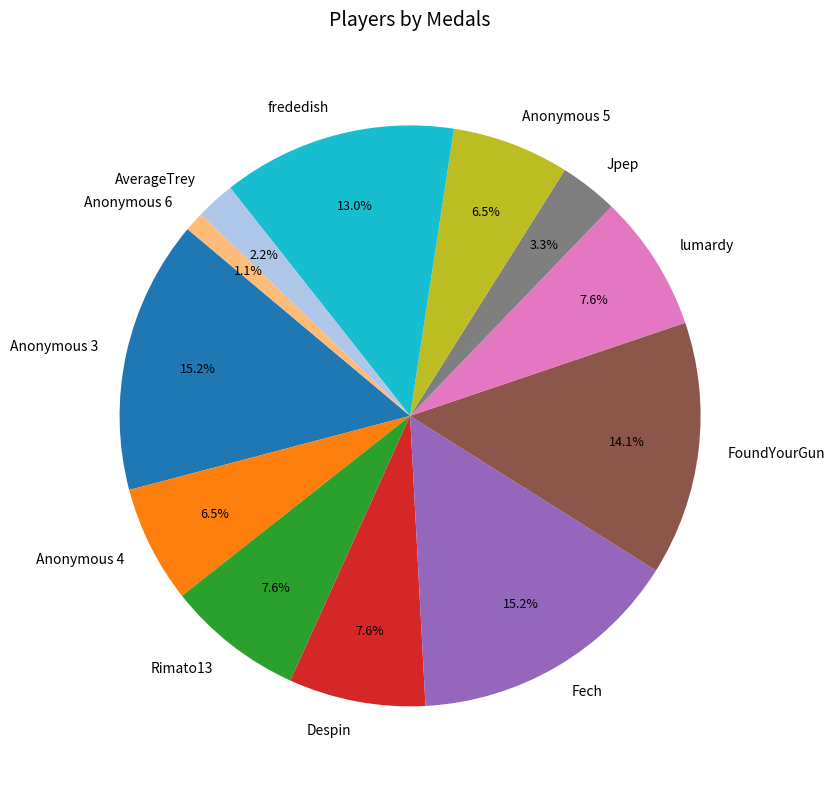

Which slice is the smallest?

Anonymous 6